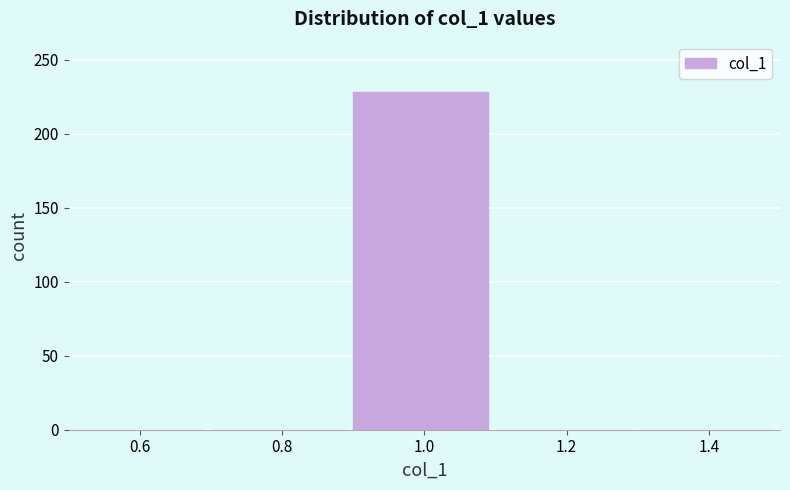

Reading left to right, list every bar in this chart as the range it spans on the x-axis followed by its height. The values are not printed on the chart, so give them approximately, as read against the axis.

0.5 to 0.7: 0
0.7 to 0.9: 0
0.9 to 1.1: 230
1.1 to 1.3: 0
1.3 to 1.5: 0